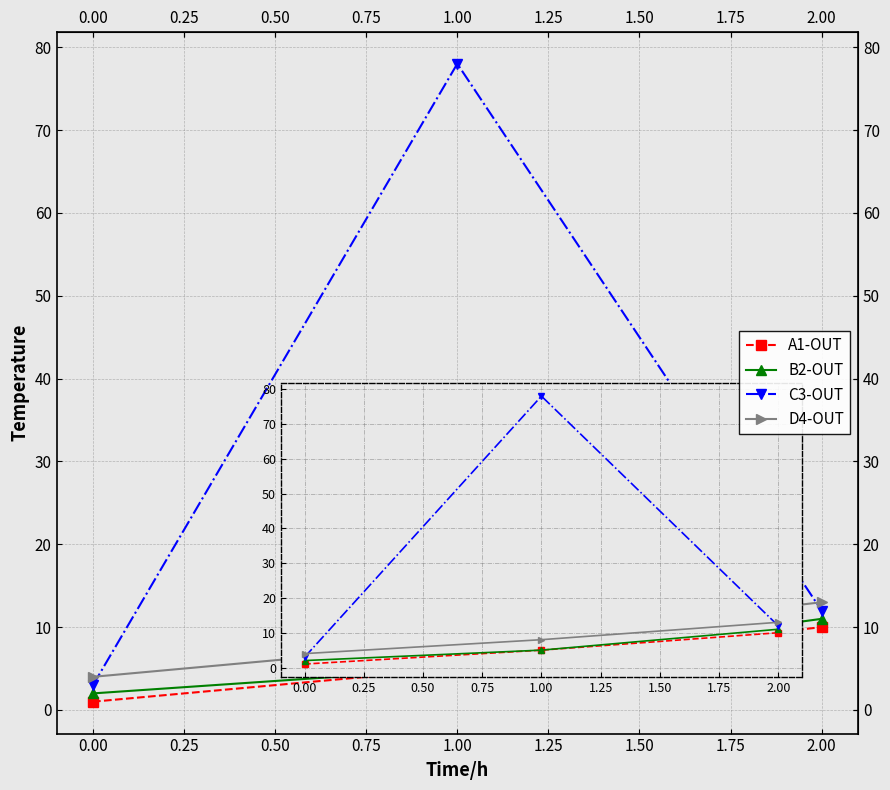

Reading left to right, what are all the values shown in this chart?

A1-OUT: 1	5	10
B2-OUT: 2	5	11
C3-OUT: 3	78	12
D4-OUT: 4	8	13